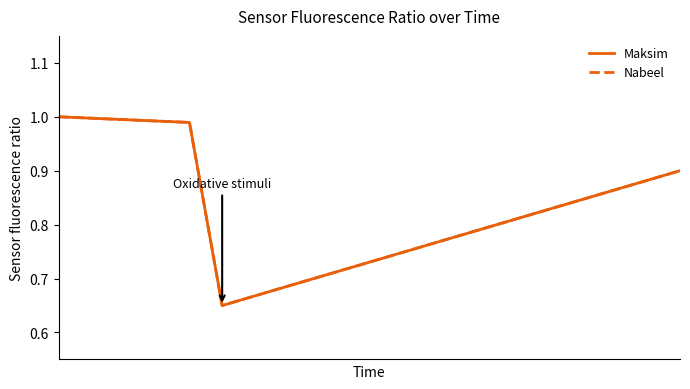

Which series has the largest total across all categories?

Maksim